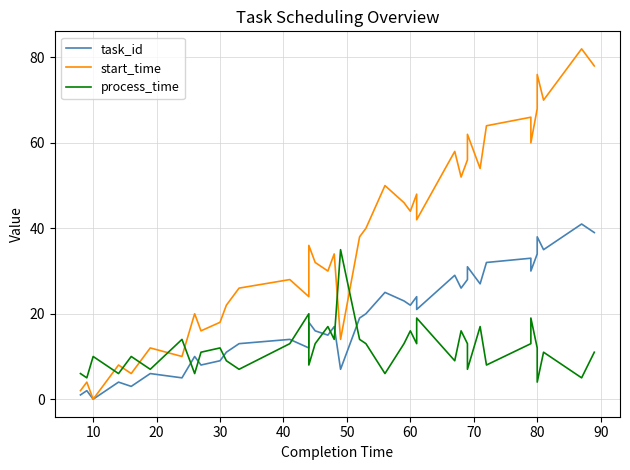

Which series has the largest range (max minus min)?

start_time